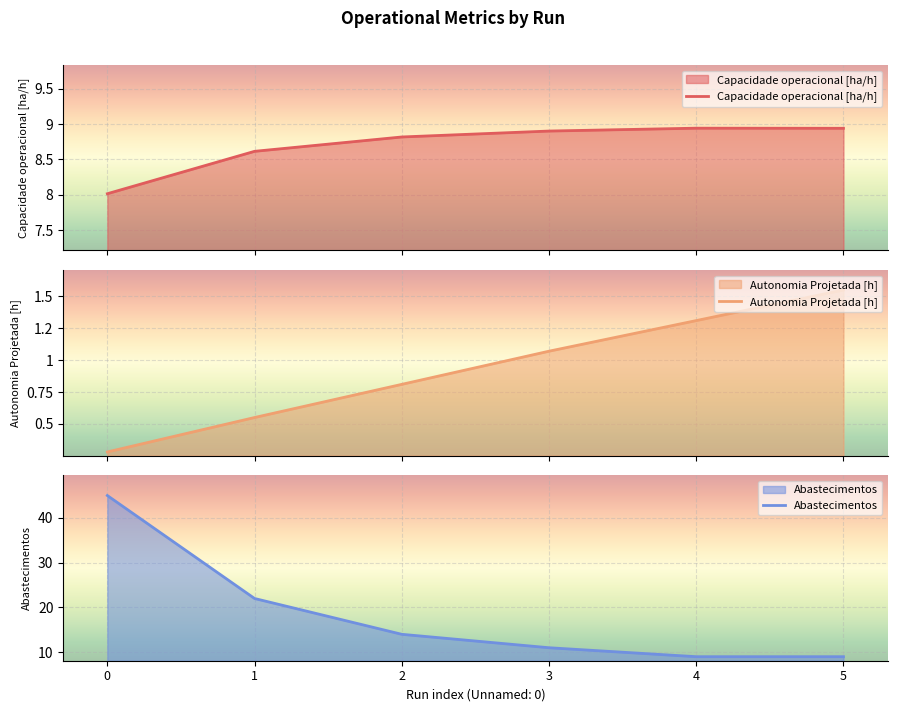

Between 4 and 0, which is larger?

4